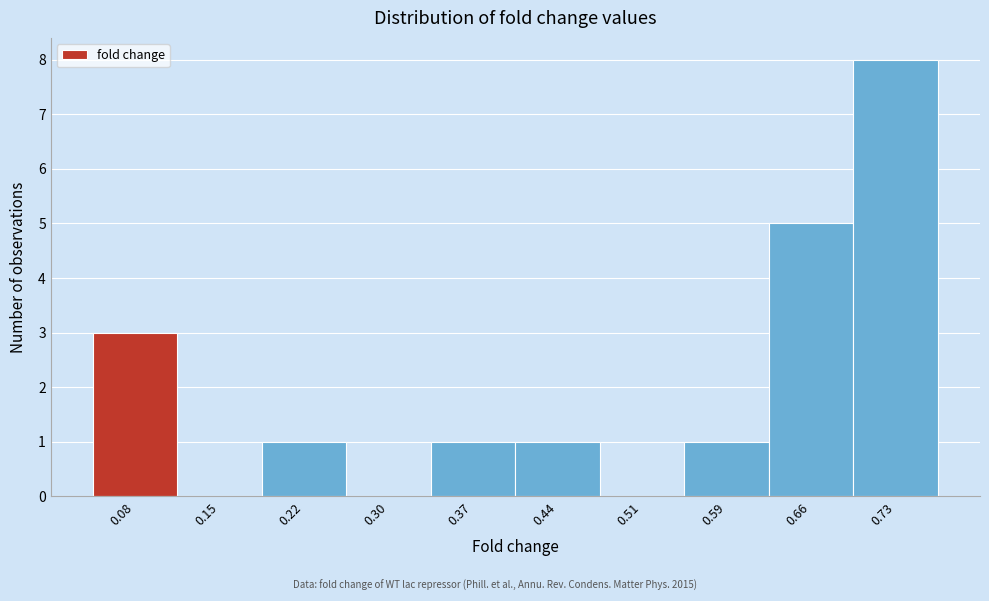

Reading left to right, transcribe this chart: for each bar, give the range it covers on the x-axis and its height. Neither the bar edges nor the heights are printed on the chart, so give them approximately, as read against the axes.

0.04 to 0.11: 3
0.11 to 0.19: 0
0.19 to 0.26: 1
0.26 to 0.33: 0
0.33 to 0.40: 1
0.40 to 0.48: 1
0.48 to 0.55: 0
0.55 to 0.62: 1
0.62 to 0.70: 5
0.70 to 0.77: 8